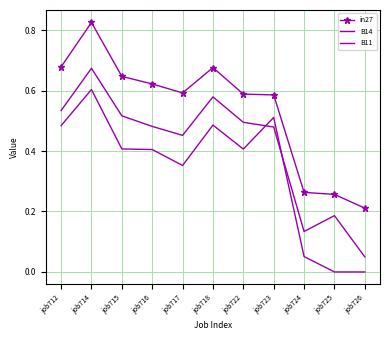

What is the sum of all B11 values?

3.7